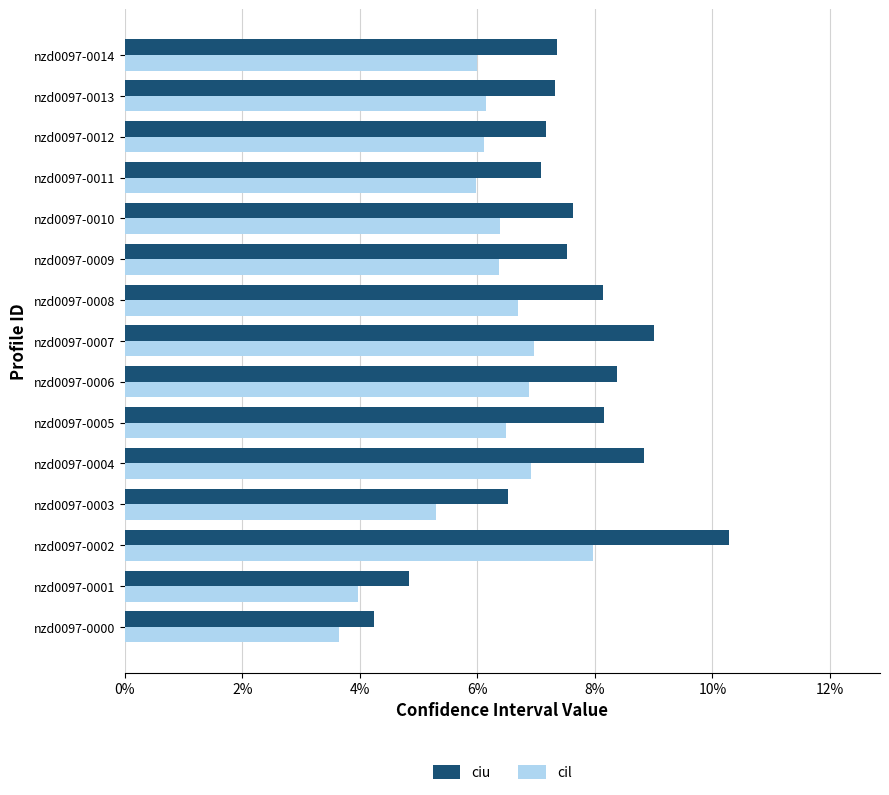

What is the sum of all ciu values?

1.1